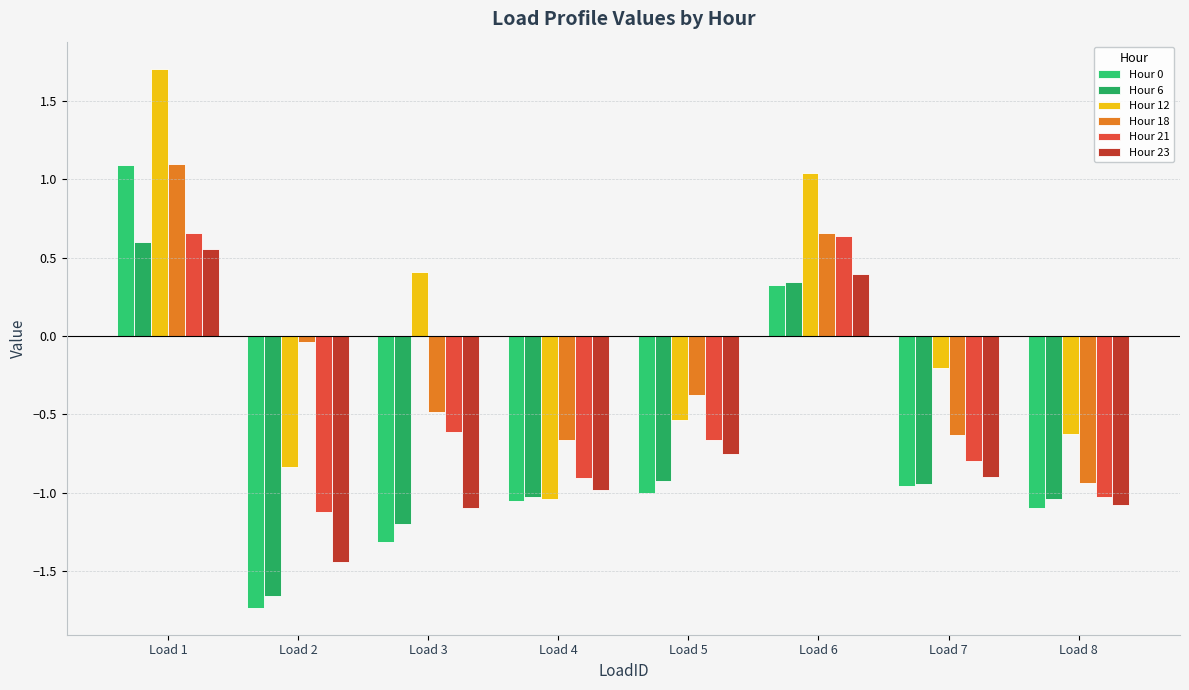

Rank the series at Load 1 from lowest to highest value.

Hour 23, Hour 6, Hour 21, Hour 0, Hour 18, Hour 12